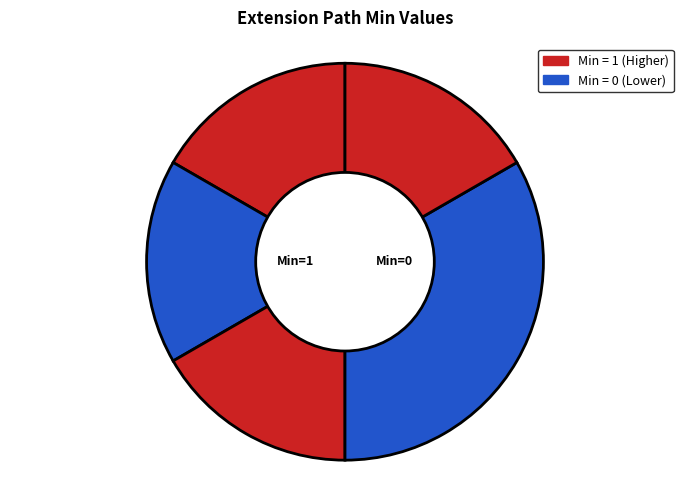

How many slices are in this pie chart?

5